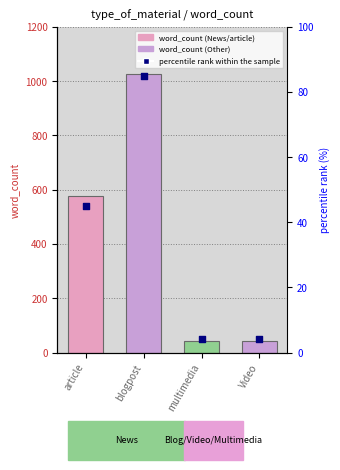

At which category is the sum across all series the highest?

blogpost